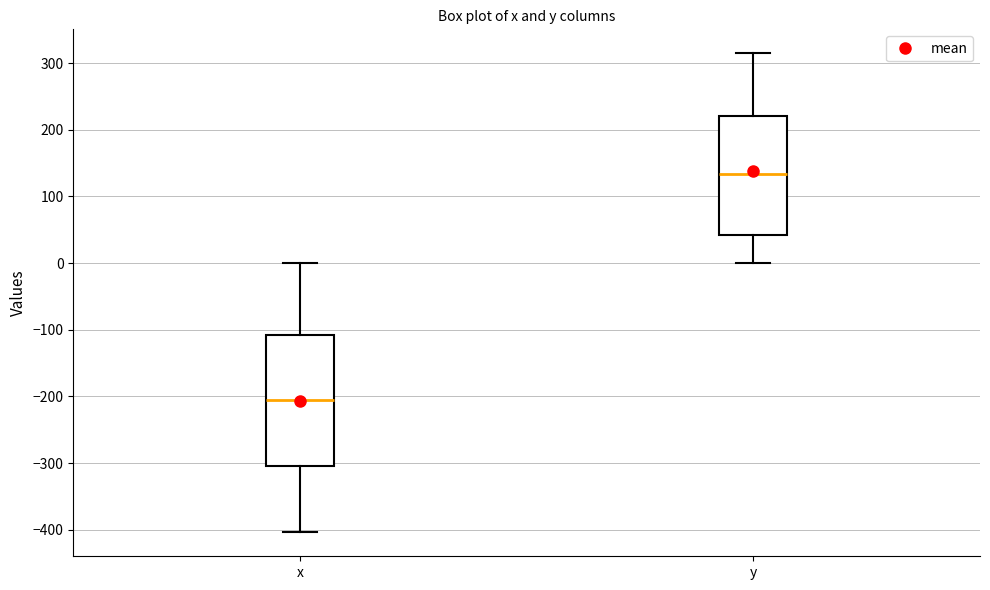

Reading left to right, transcribe this box plot: for each box, give where its median line is, the range the box spans, and where its two whiskers end, as read against the y-axis. The values are not printed on the chart, so give them approximately, as read against the axis.

x: median -200, box -300 to -110, whiskers -400 to 0
y: median 130, box 40 to 220, whiskers 0 to 310